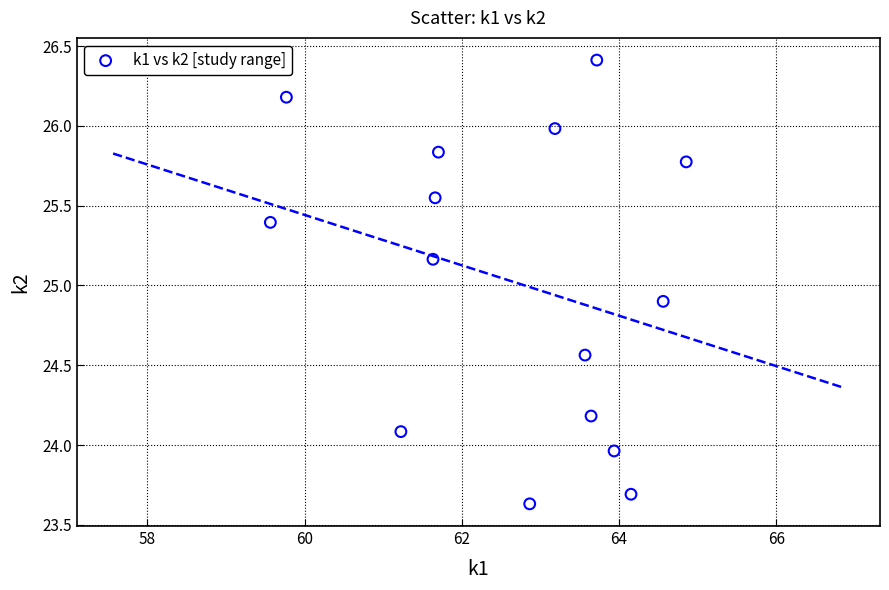

What Y value in the scatter plot is closest to 25?

24.9